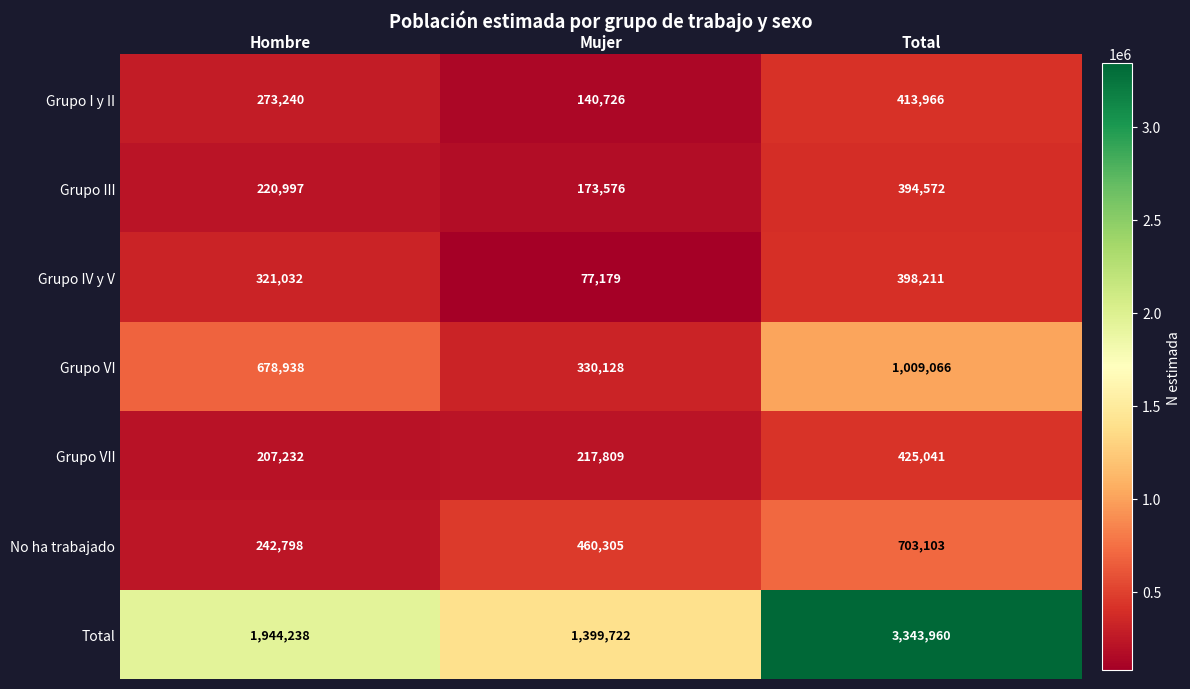

What is the approximate value of Grupo I y II at Hombre?

273240